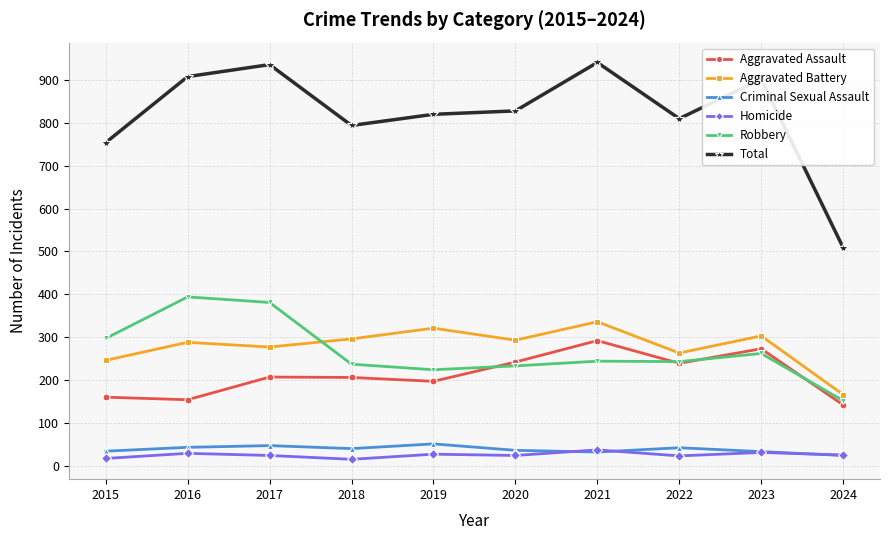

How many lines are shown in the chart?

6